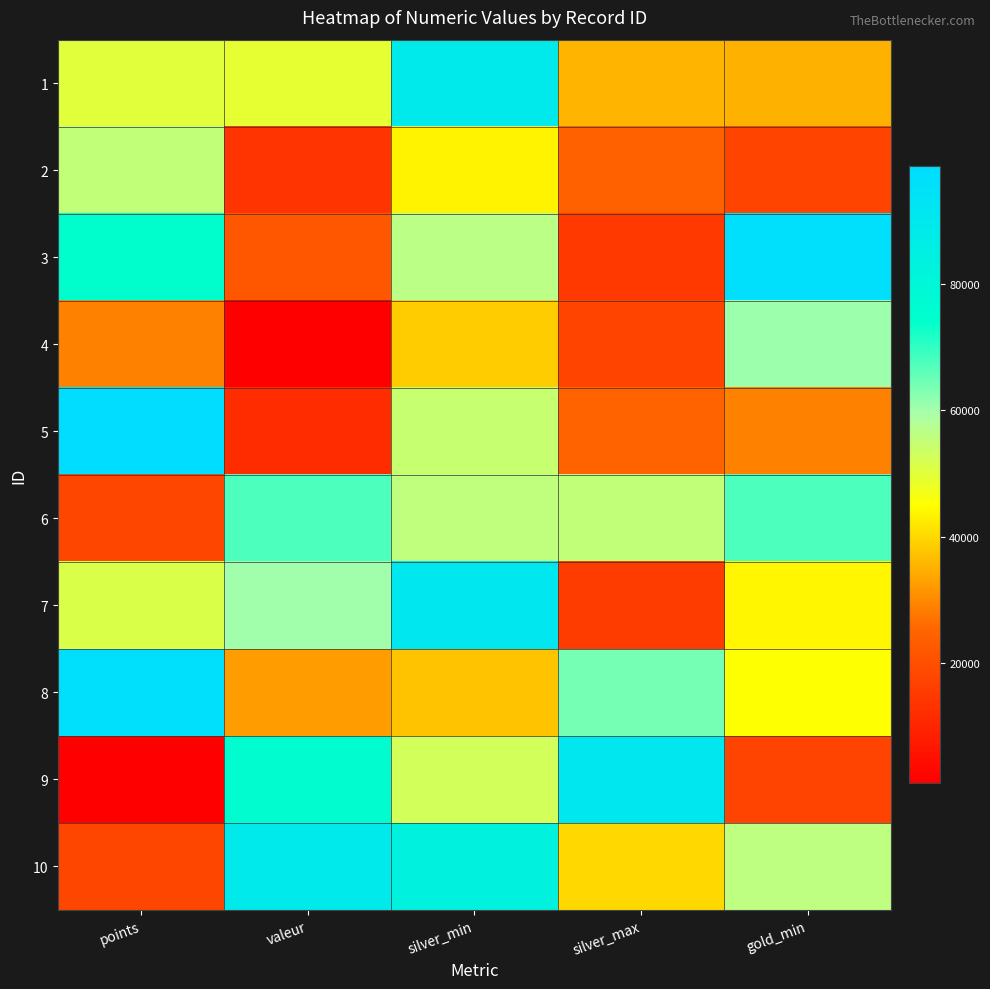

At how many categories does at least one series exceed 95463?

2